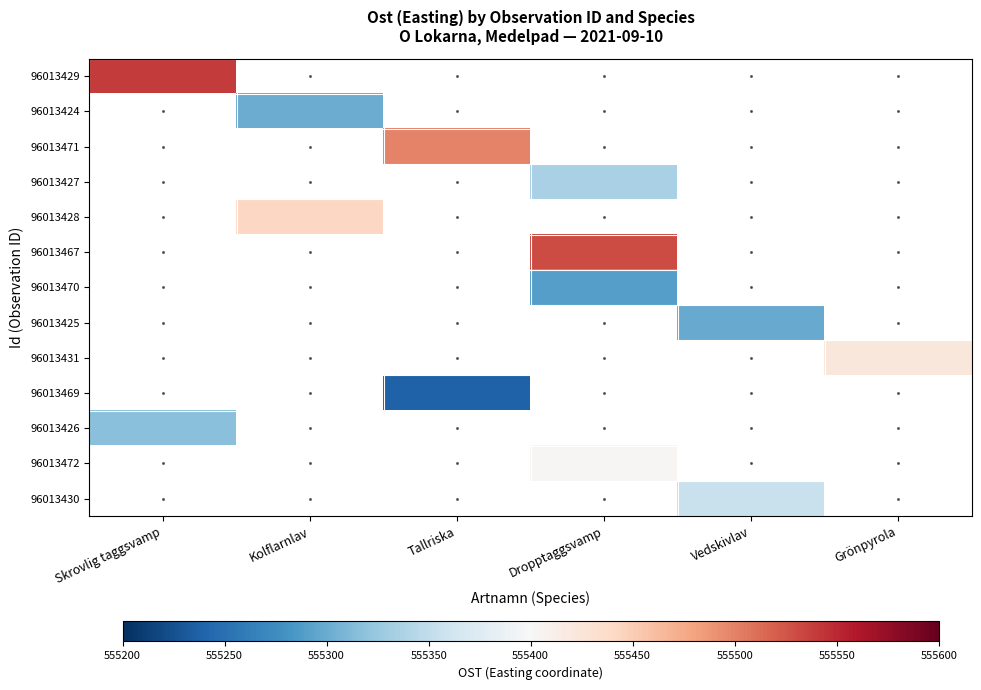

At which category does the chart reach its minimum across all series?

Tallriska